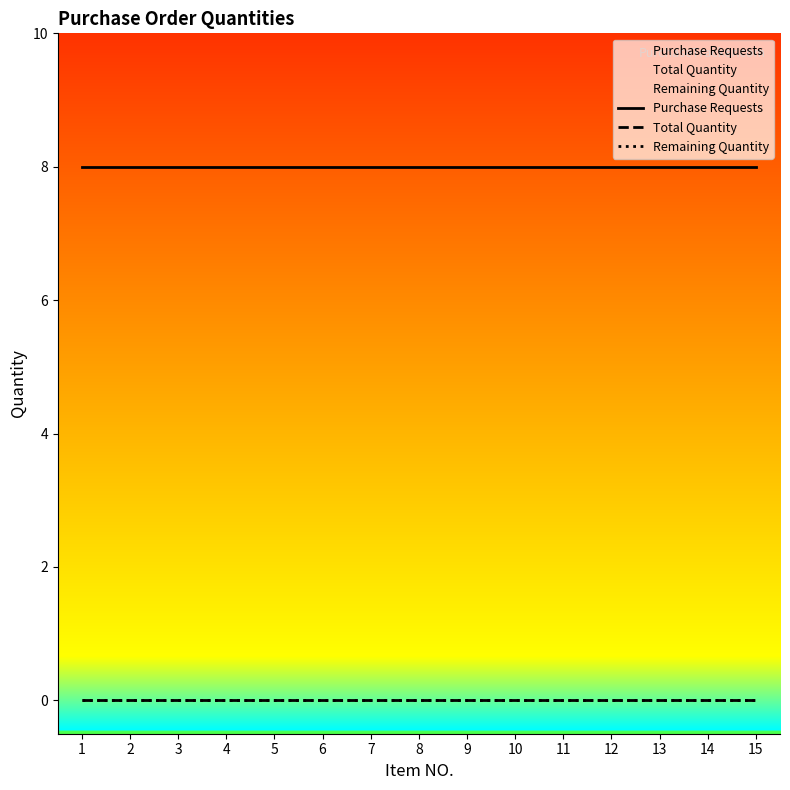

True or false: Total Quantity has more than 0 interior local peaks.

False